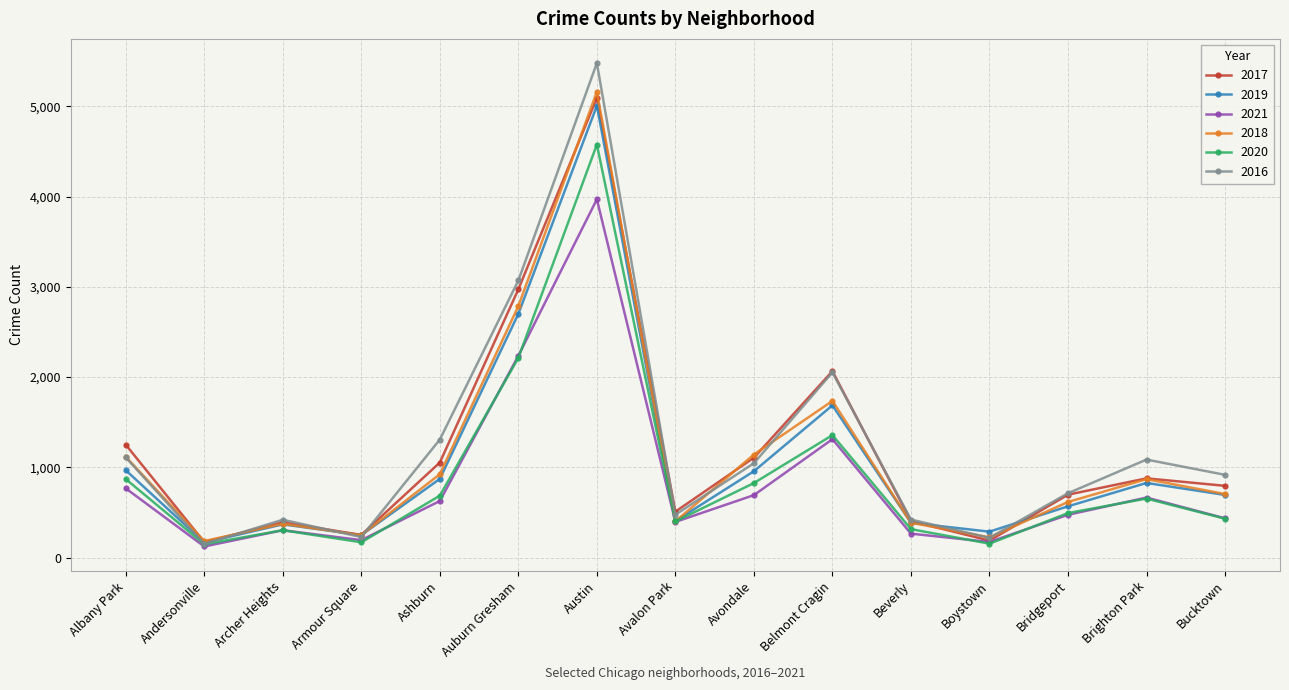

What is the difference between the maximum and minimum values in the 2021 series?

3848